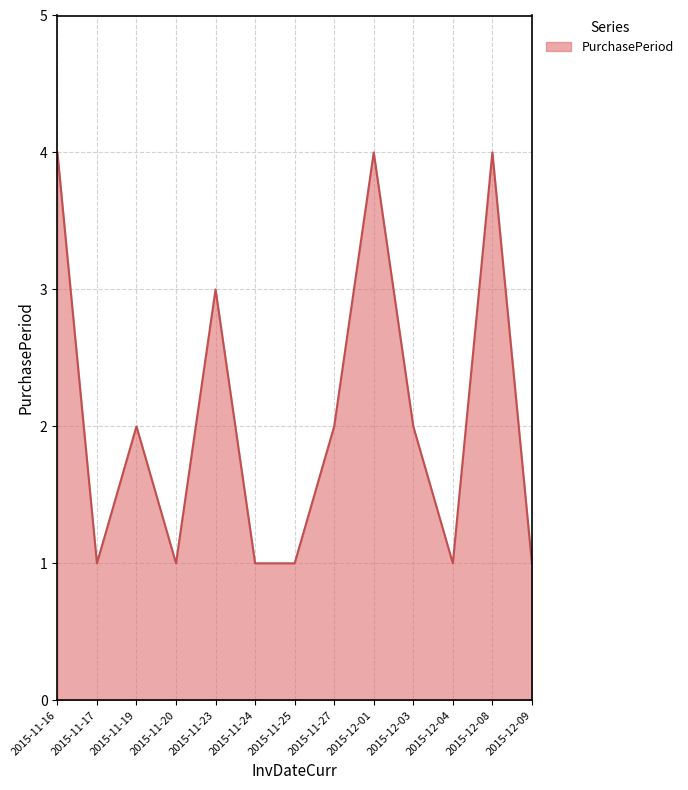

What is the change in value from 2015-11-23 to 2015-12-04?

-2